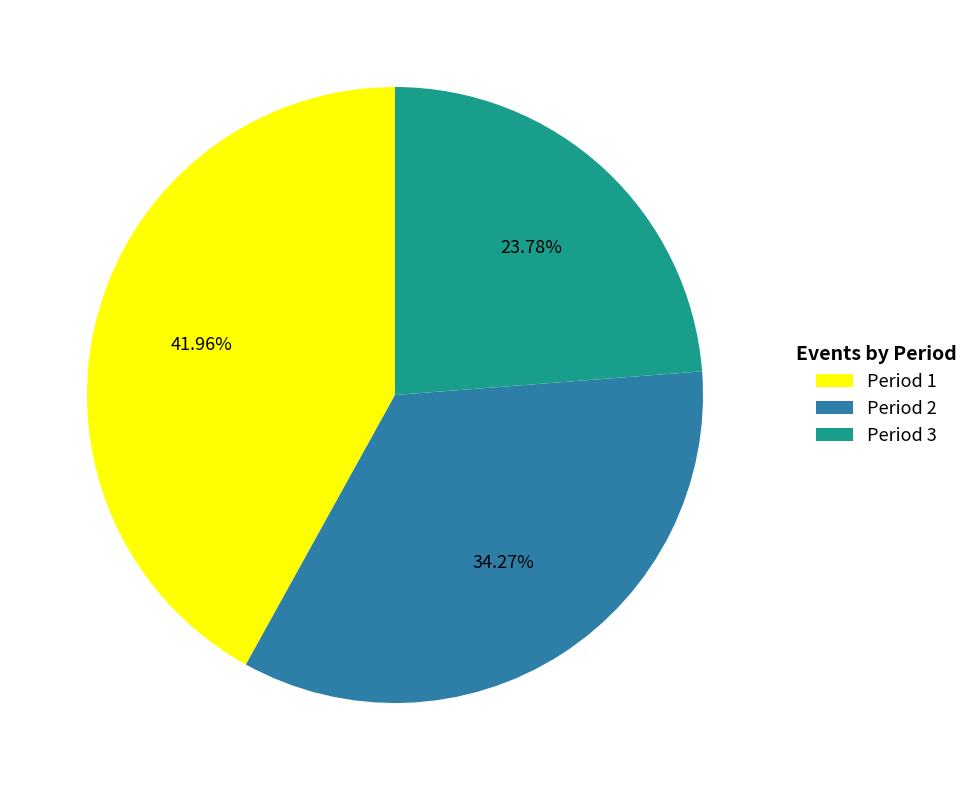

True or false: Period 1 accounts for 49% of the total.

False